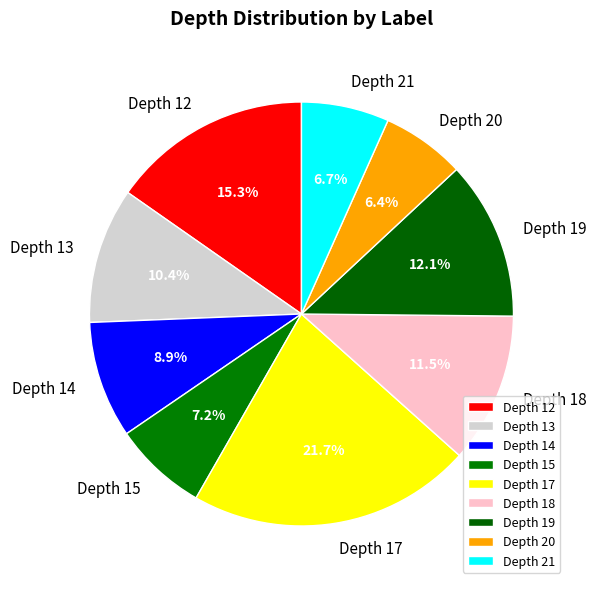

Count the number of slices in the pie.

9